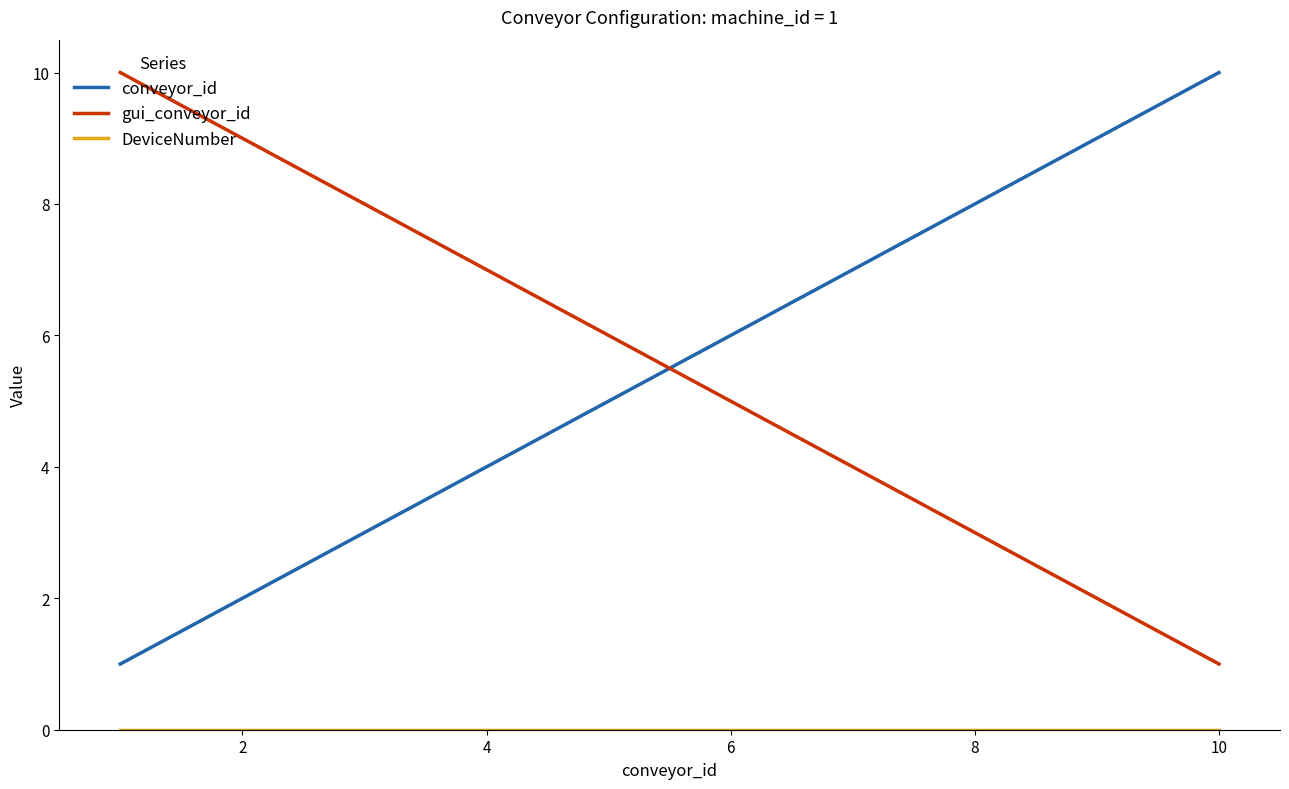

Does the chart have visible grid lines?

No